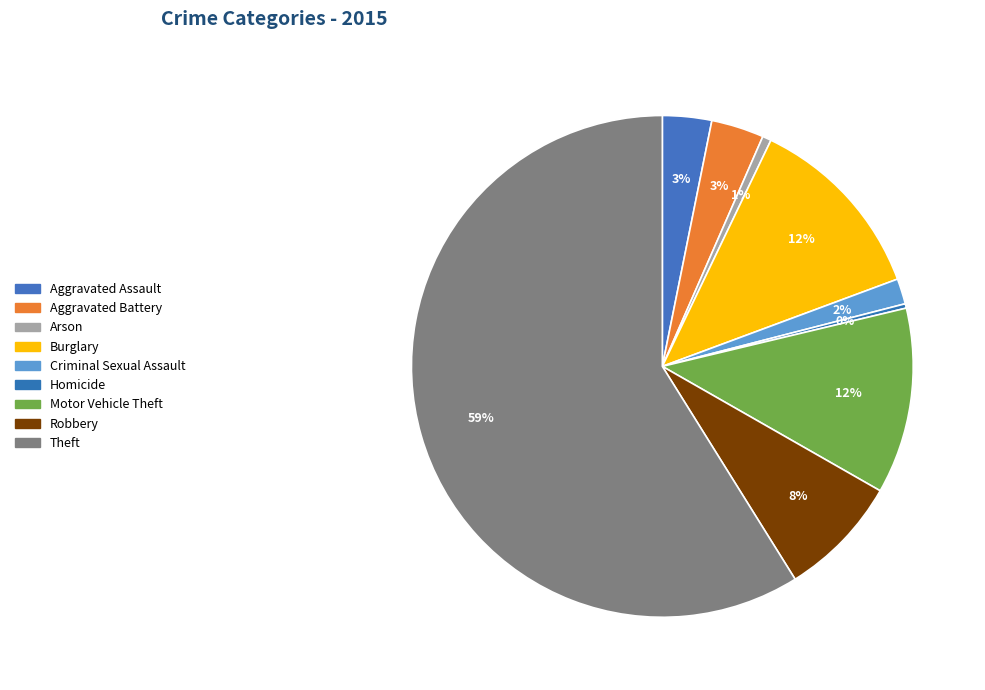

How many slices are in this pie chart?

9